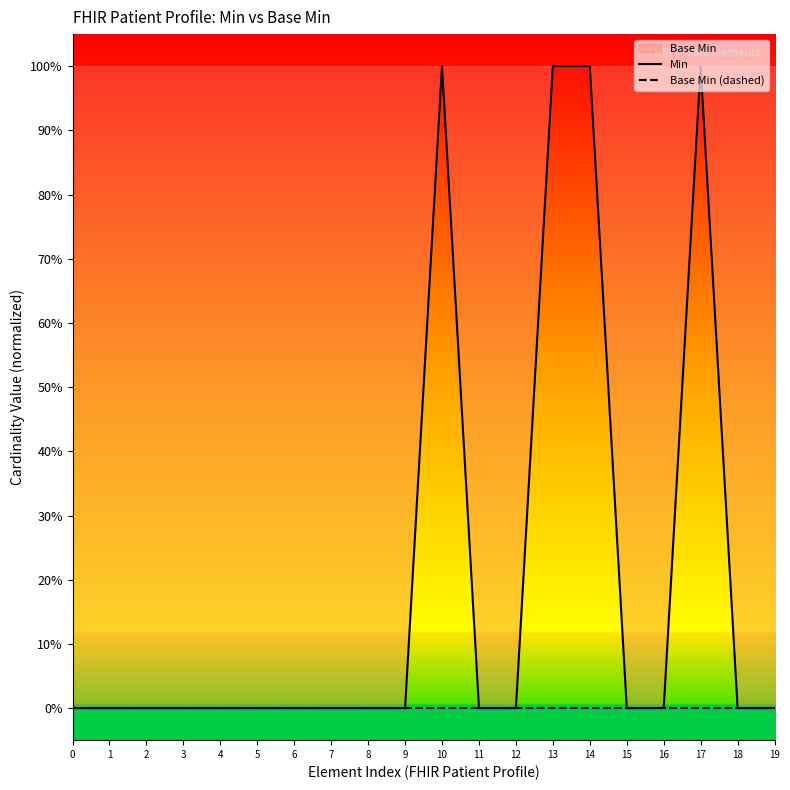

Which series has the largest range (max minus min)?

Min